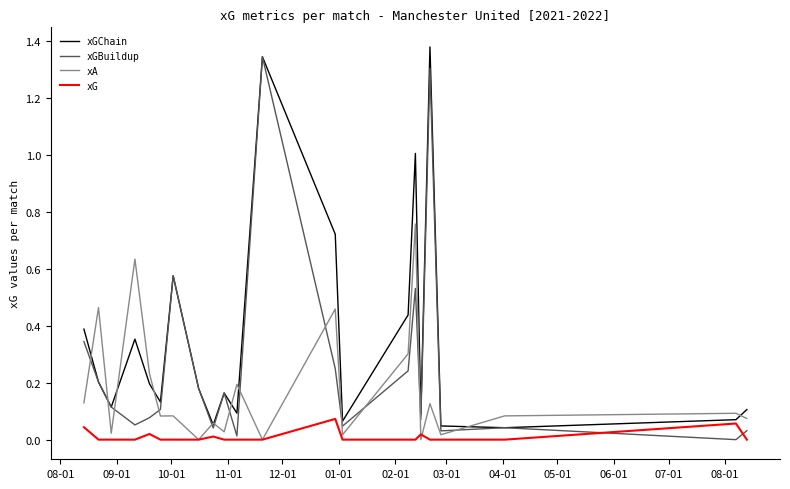

Which series has the largest total across all categories?

xGChain